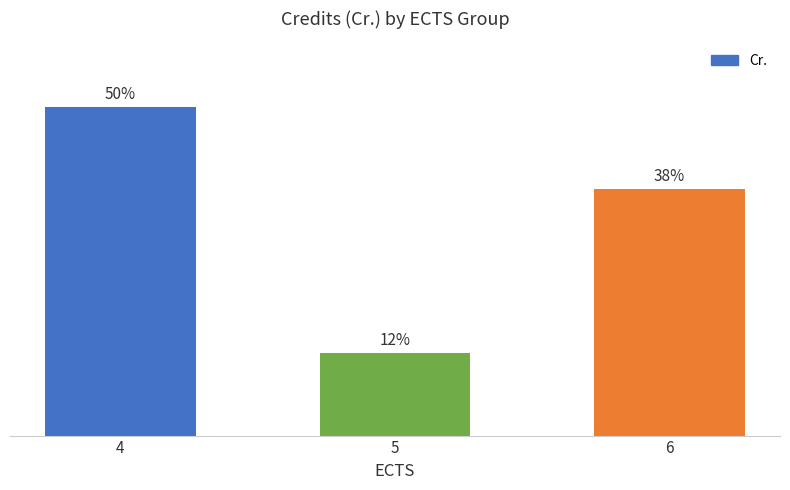

List the labels in order of value, largest first.

4, 6, 5